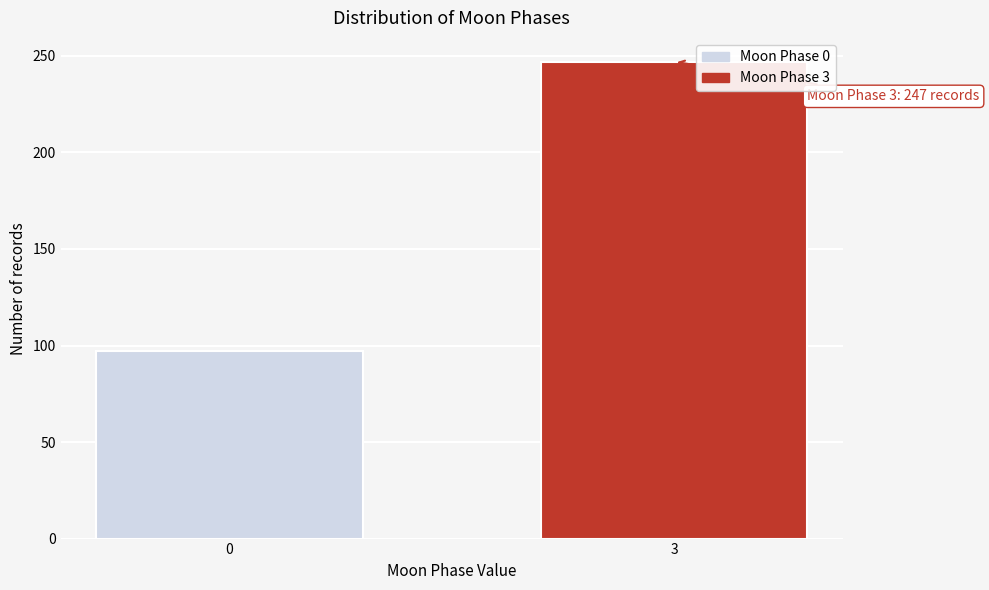

Reading left to right, transcribe all the data shown in this chart.

97	247